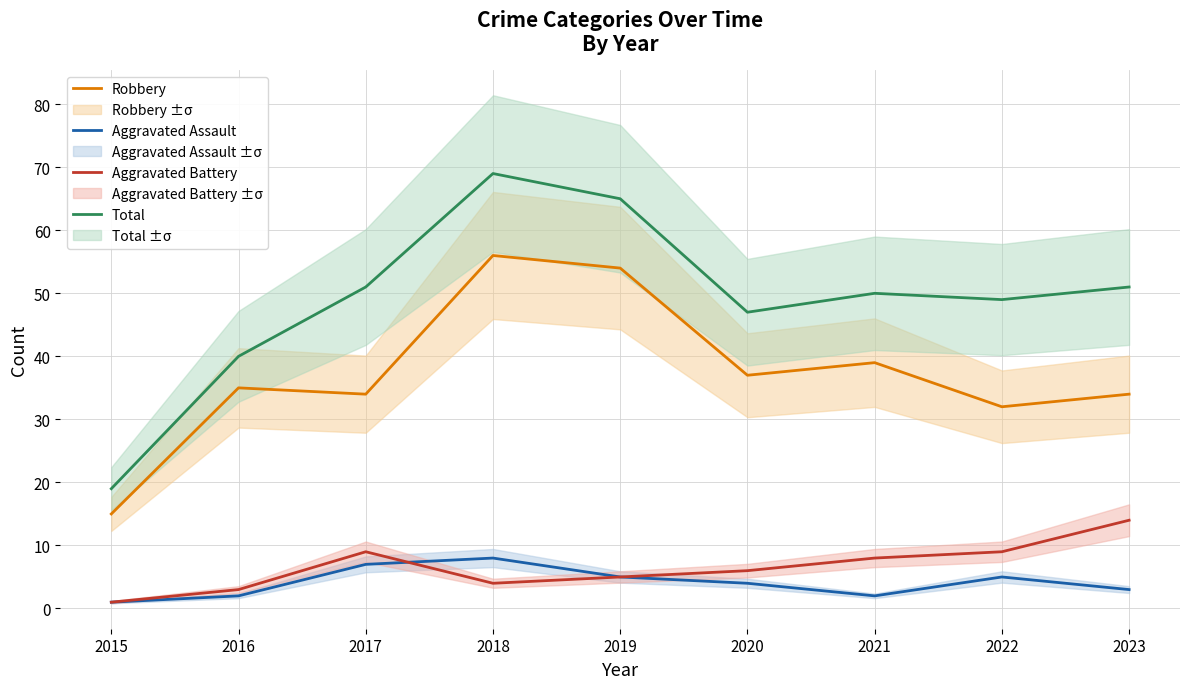

The Robbery series shows 37 at 2020. True or false?

True